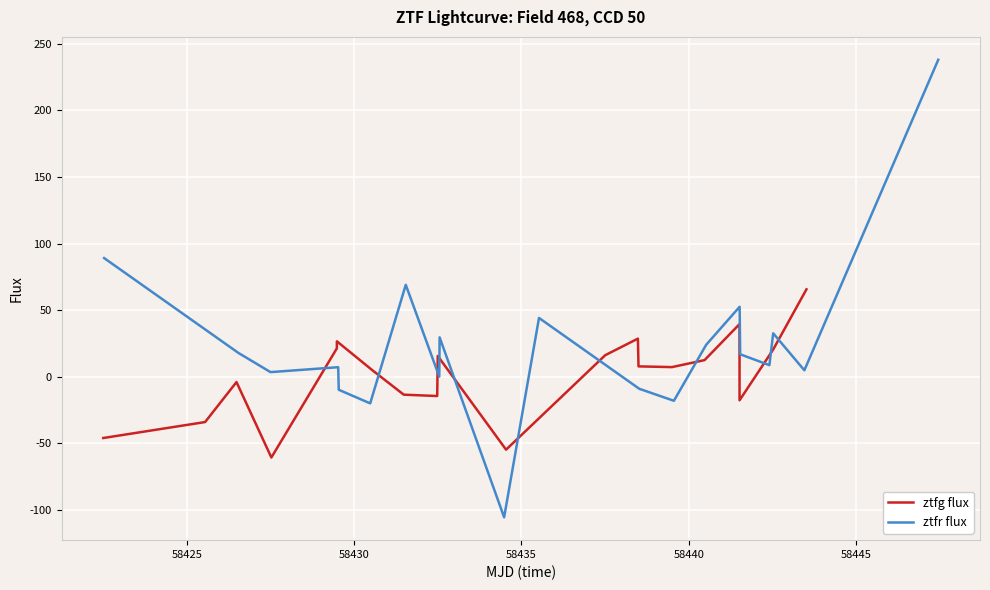

What is the lowest value of the ztfg flux series?

-60.7